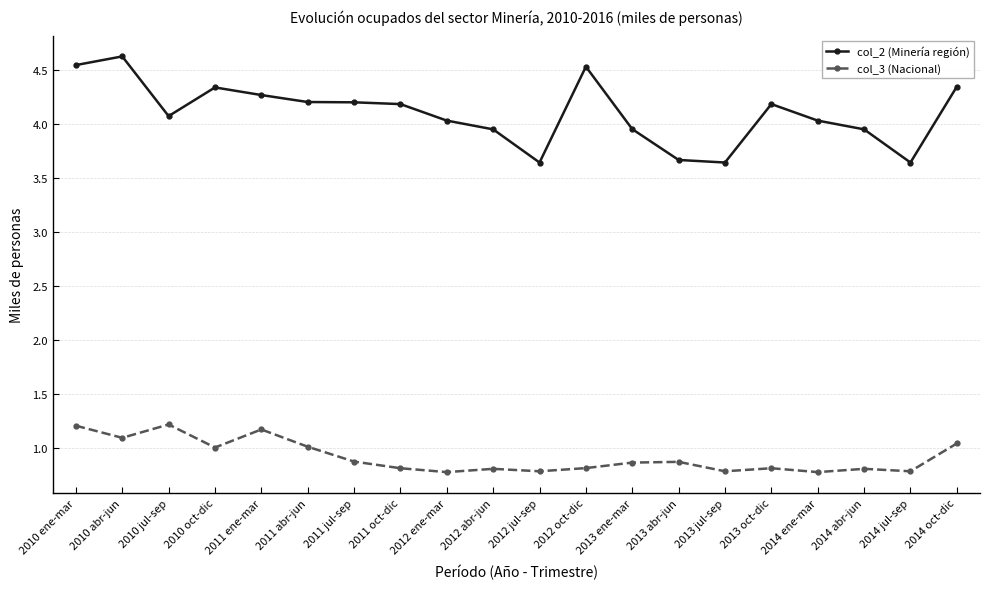

True or false: col_3 (Nacional) and col_2 (Minería región) cross at least once.

False